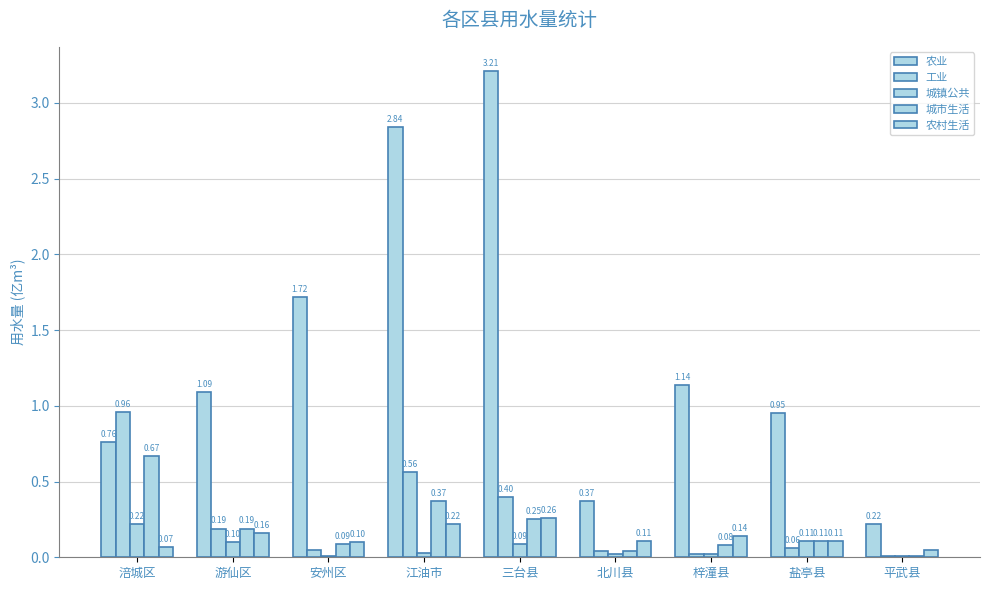

How many categories are shown in the chart?

9